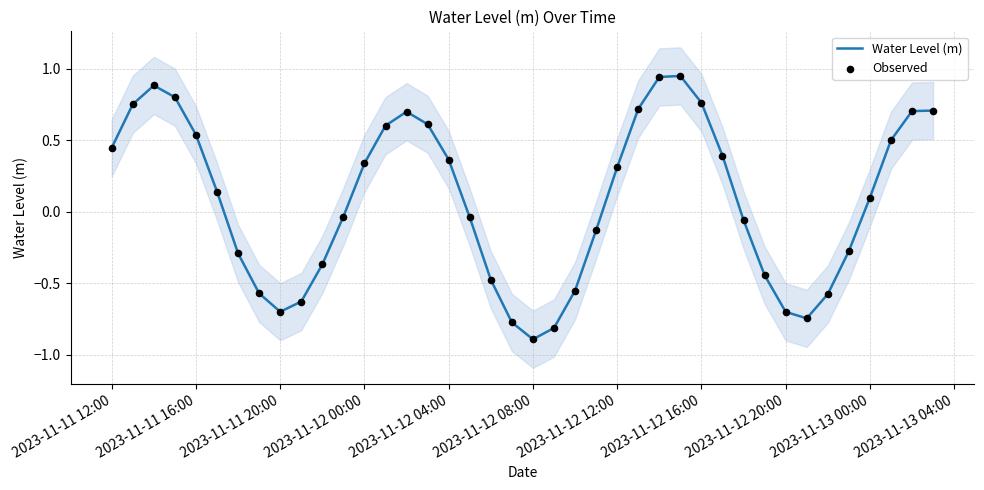

At how many categories does at least one series exceed 0?

21